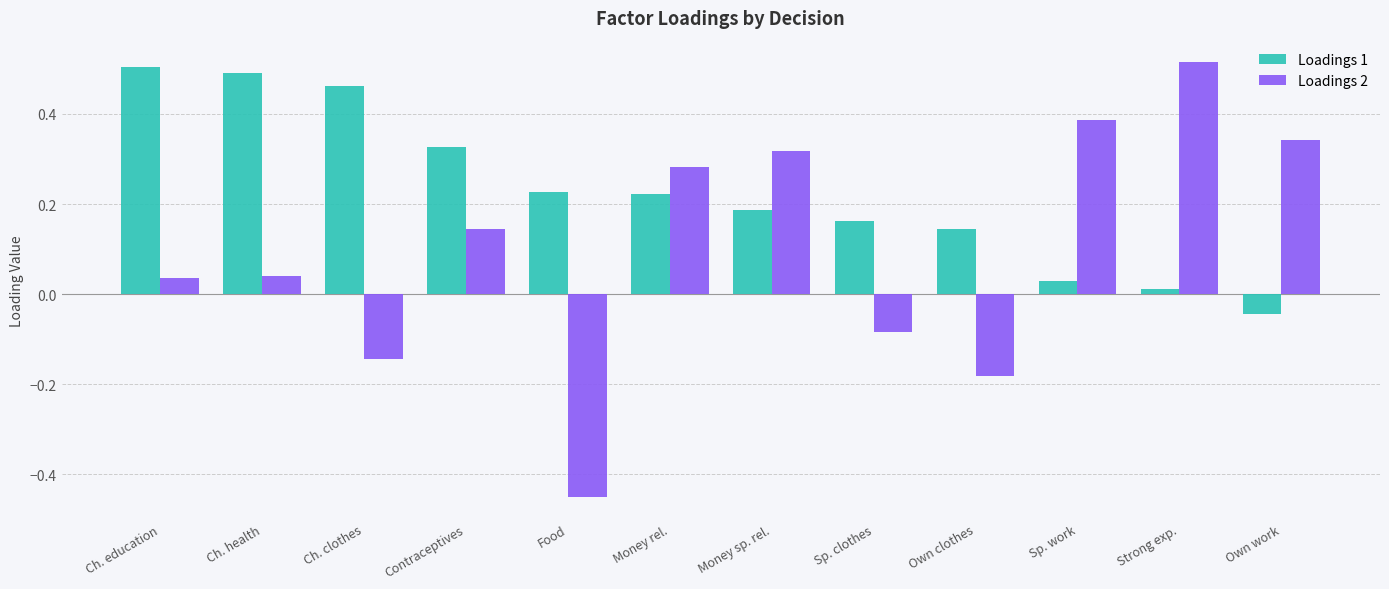

Which category has the lowest value across all series?

Food